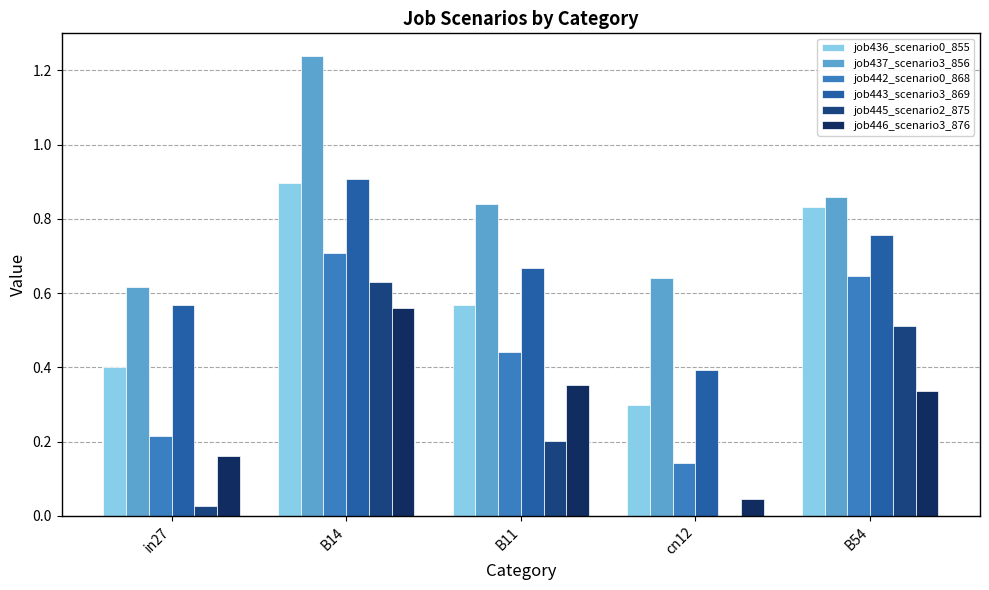

Does the chart contain stacked bars?

No